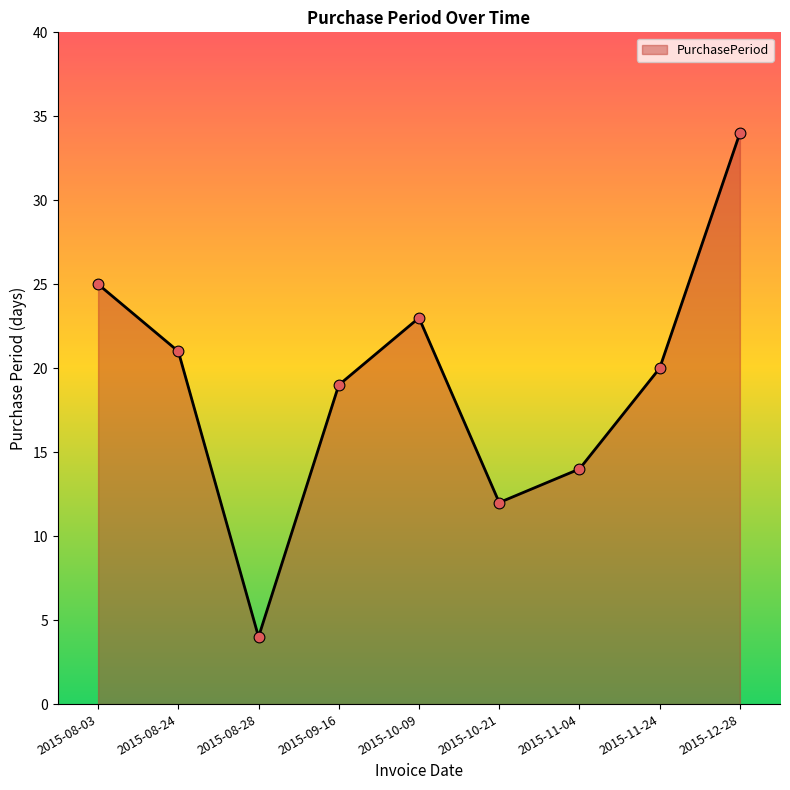

What is the change in value from 2015-09-16 to 2015-10-09?

+4